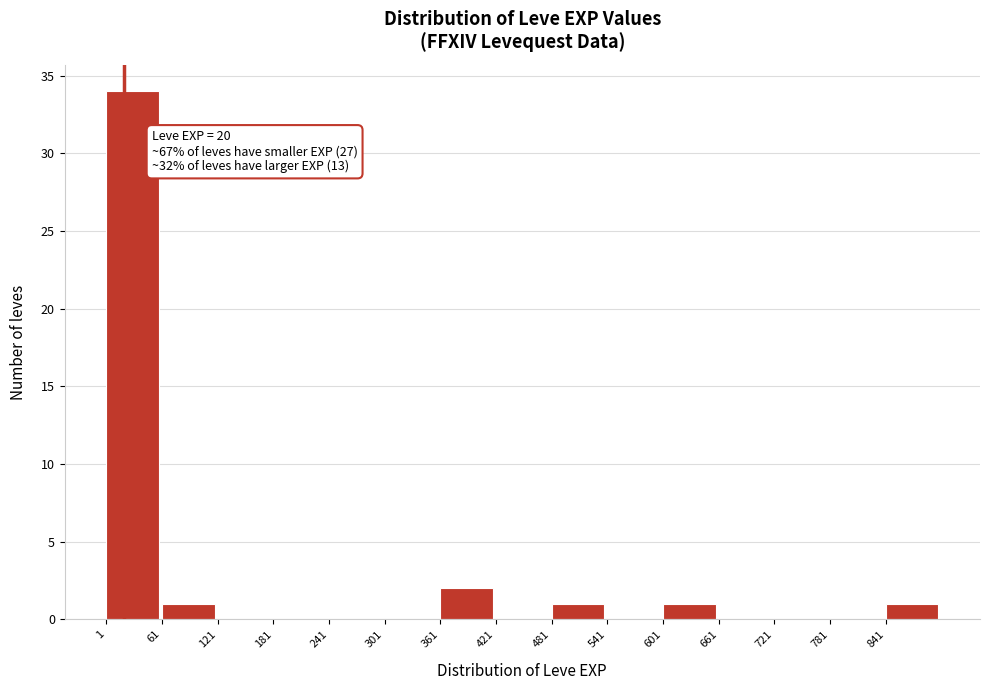

Which range on the x-axis has the tallest bar?

1 to 61